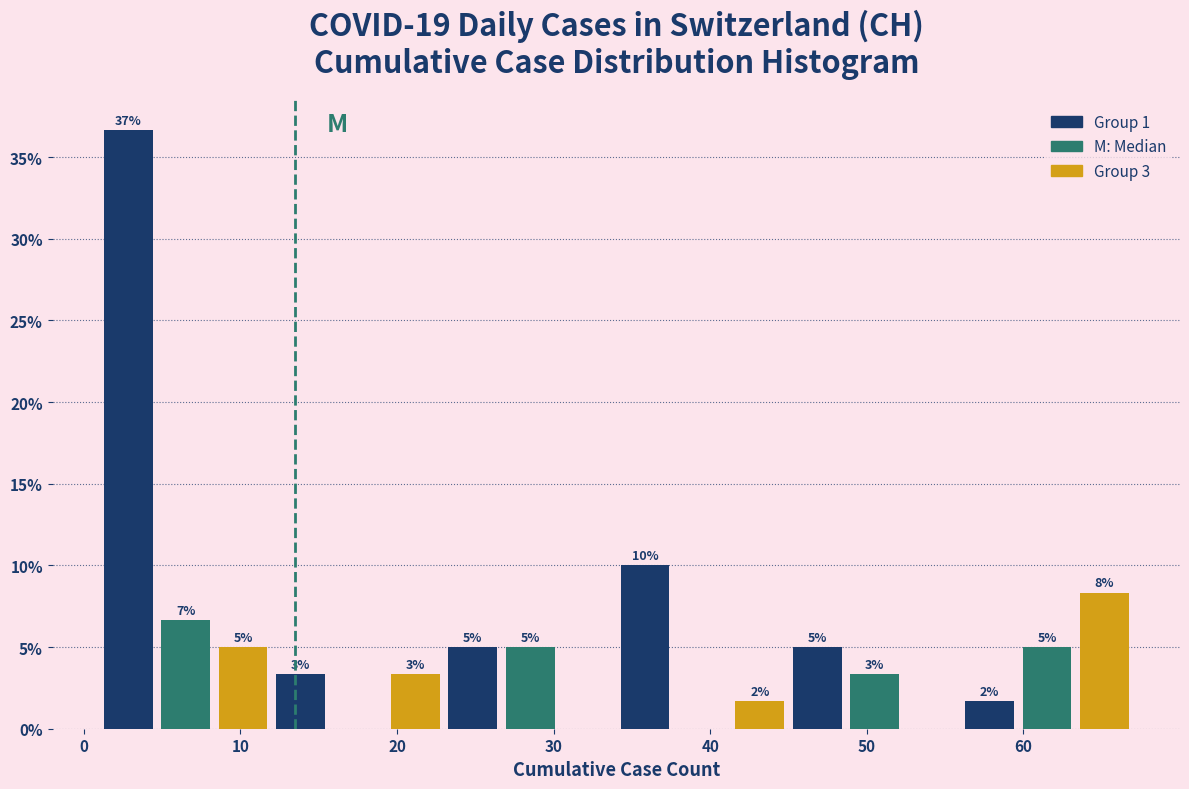

Around what value on the x-axis is the tallest bar? Give the approximate position of its centre, as read against the axis.

3